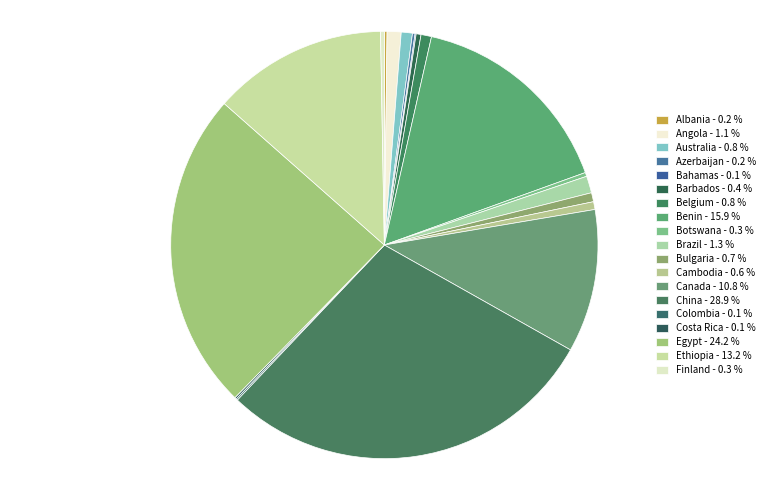

Is it true that Bahamas is 1% of the pie?

False